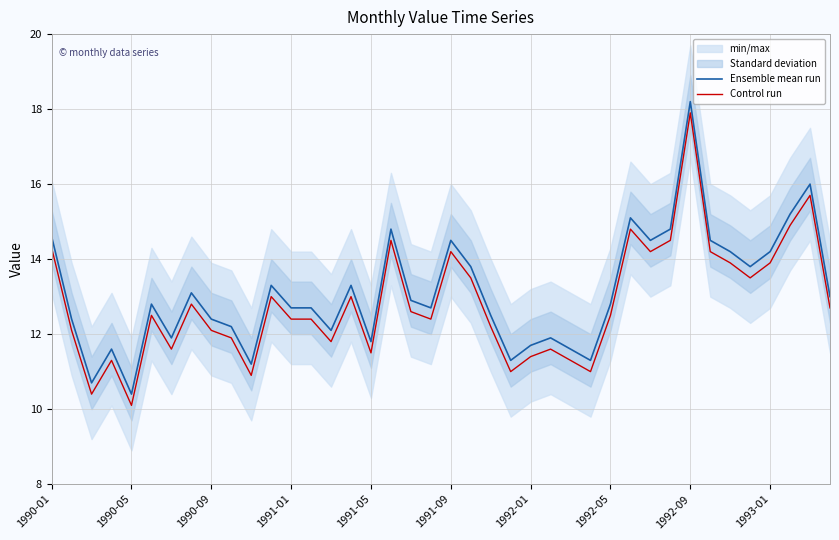

Which category has the lowest value in the Ensemble mean run series?

1990-05